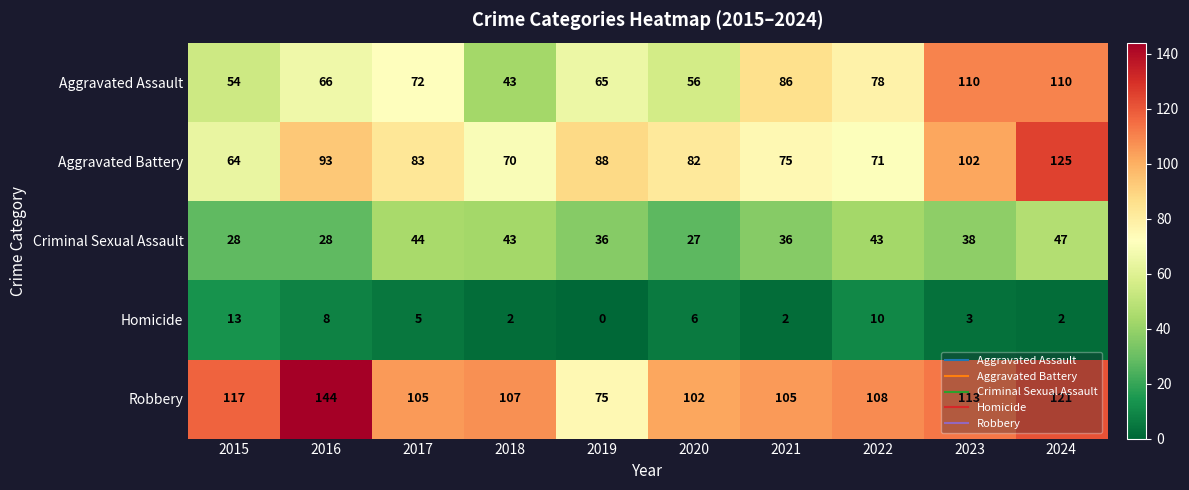

What is the difference between the second highest and minimum values in the Criminal Sexual Assault series?

17